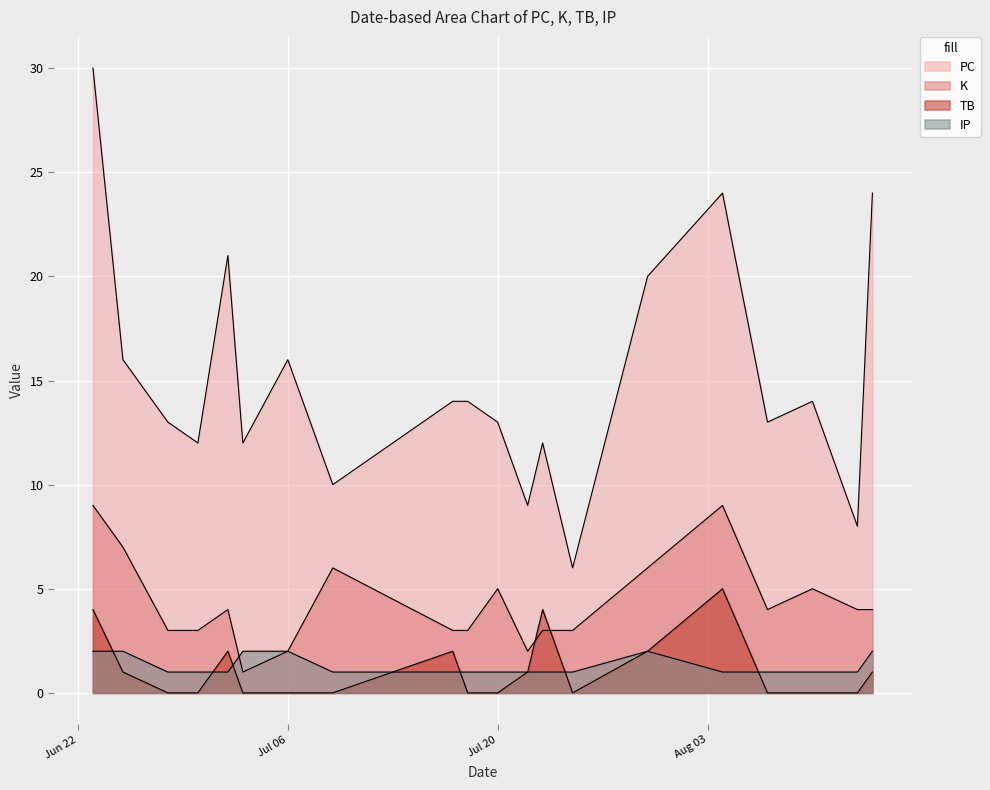

Between 2021-07-23 and 2021-08-14, which is larger?

2021-08-14